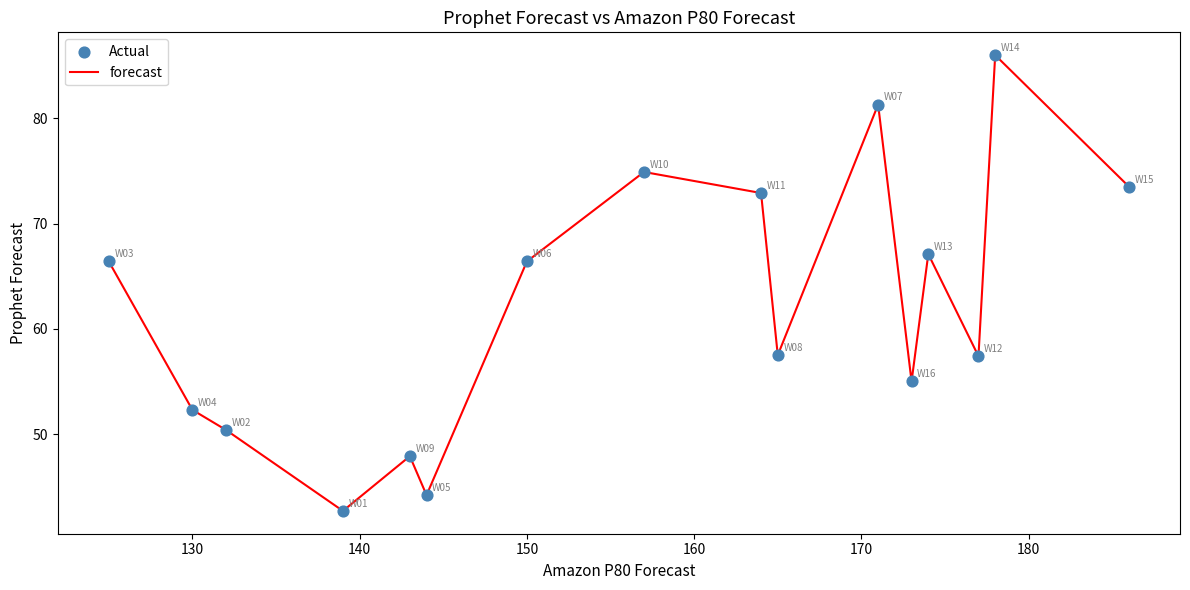

What is the minimum value shown in the chart?

42.7